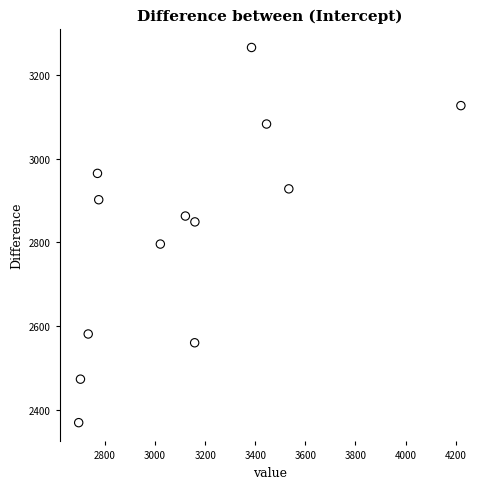

What is the range of Y values (max minus min)?

897